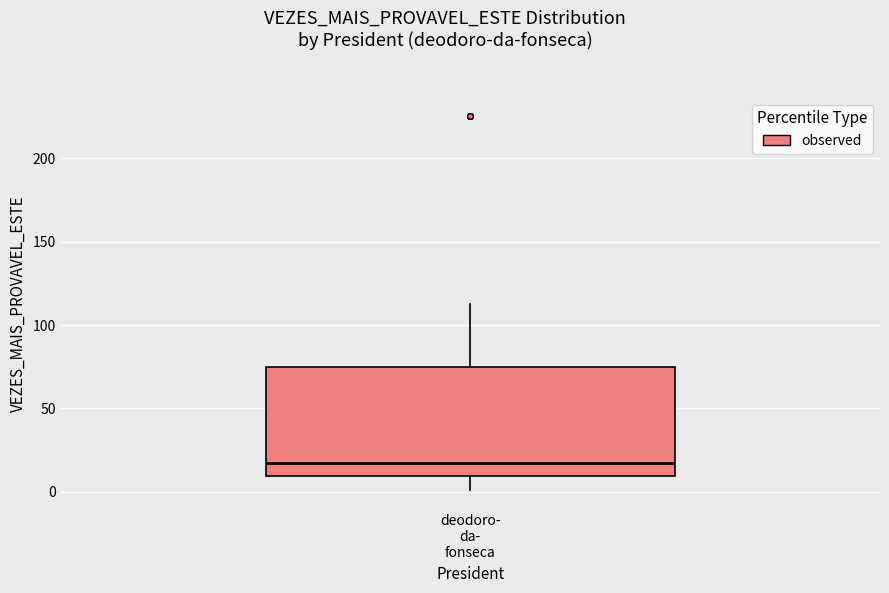

Read this box plot against the y-axis: the position of the median line, the range covered by the box, and the ends of both whiskers. The values are not printed on the chart, so give them approximately, as read against the axis.

median 15, box 10 to 75, whiskers 0 to 115